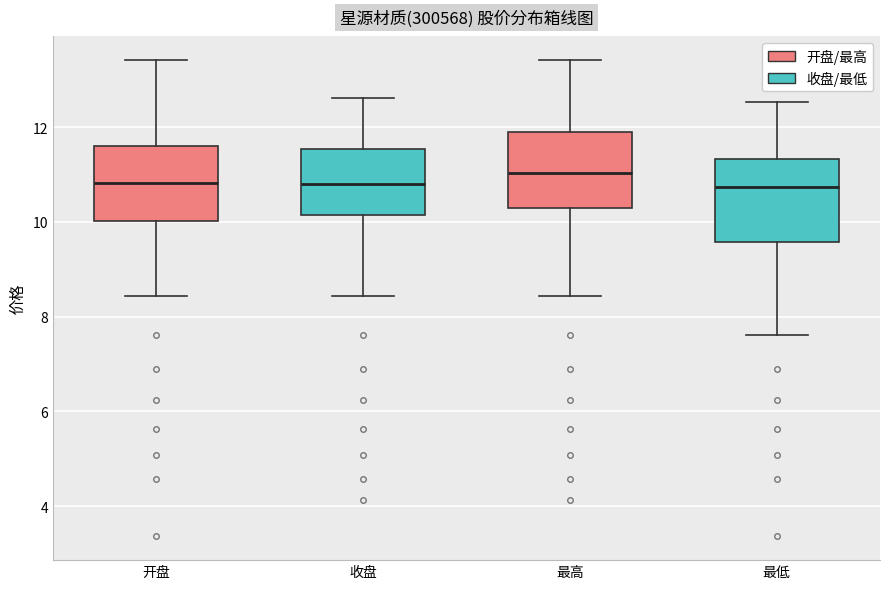

Where does the upper whisker of the box for 最高 end on the y-axis? The values are not printed on the chart, so give them approximately, as read against the axis.

13.4